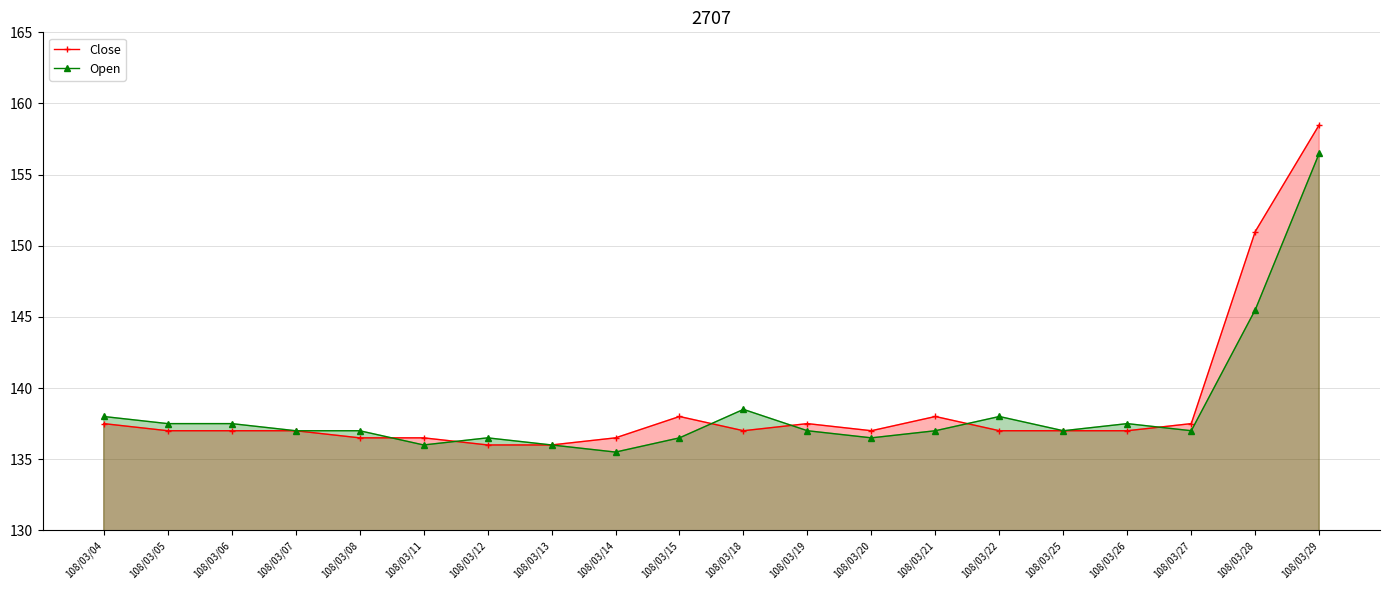

True or false: Open has more than 0 points higher than both neighbors.

True